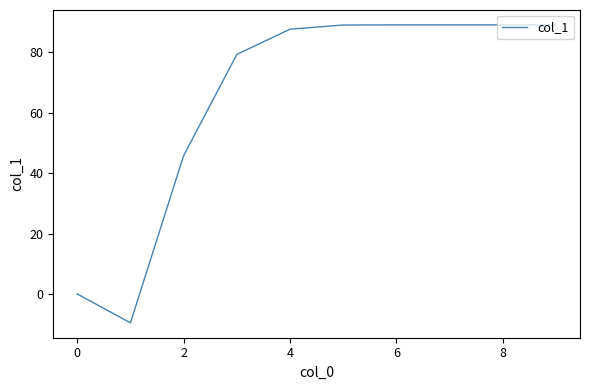

What is the greatest value displayed?

89.0